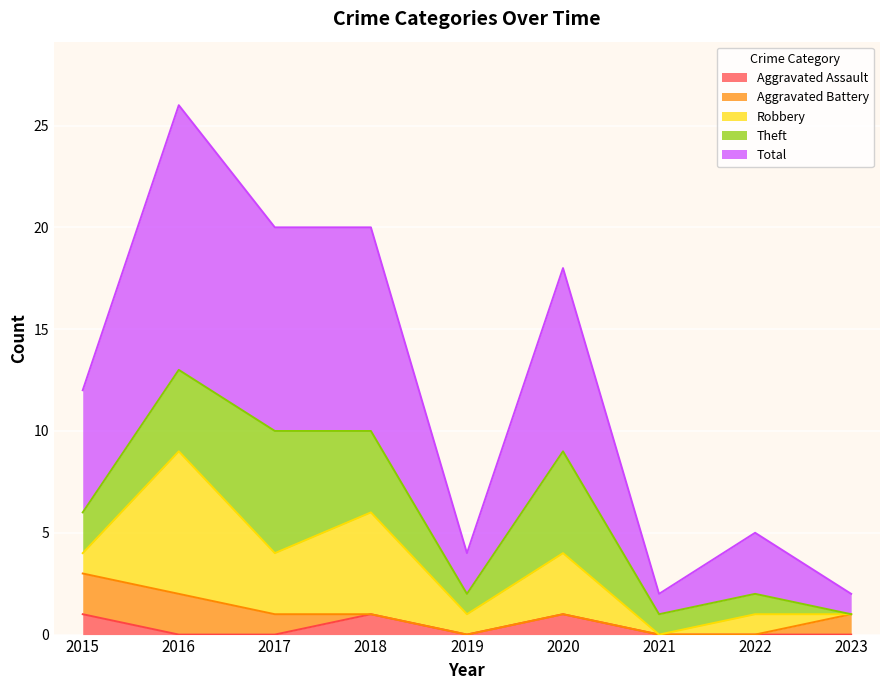

What is the greatest value displayed?

13